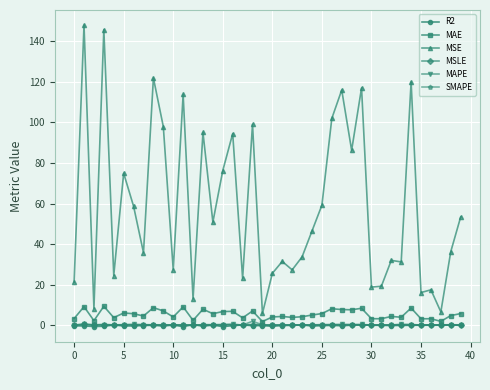

Which series has the largest total across all categories?

MSE